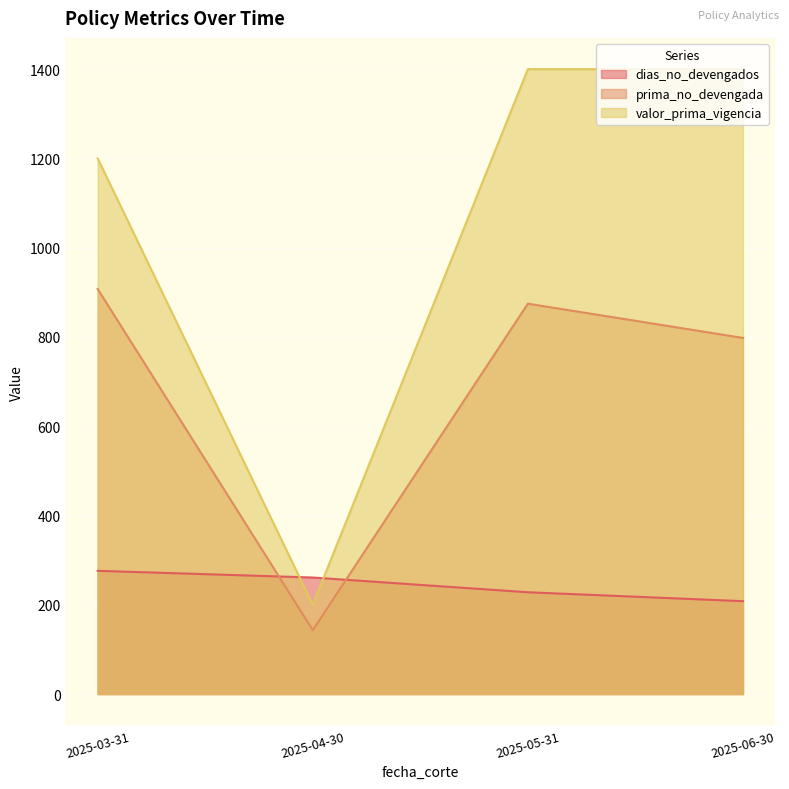

Where is dias_no_devengados nearest to the value 242?

2025-05-31